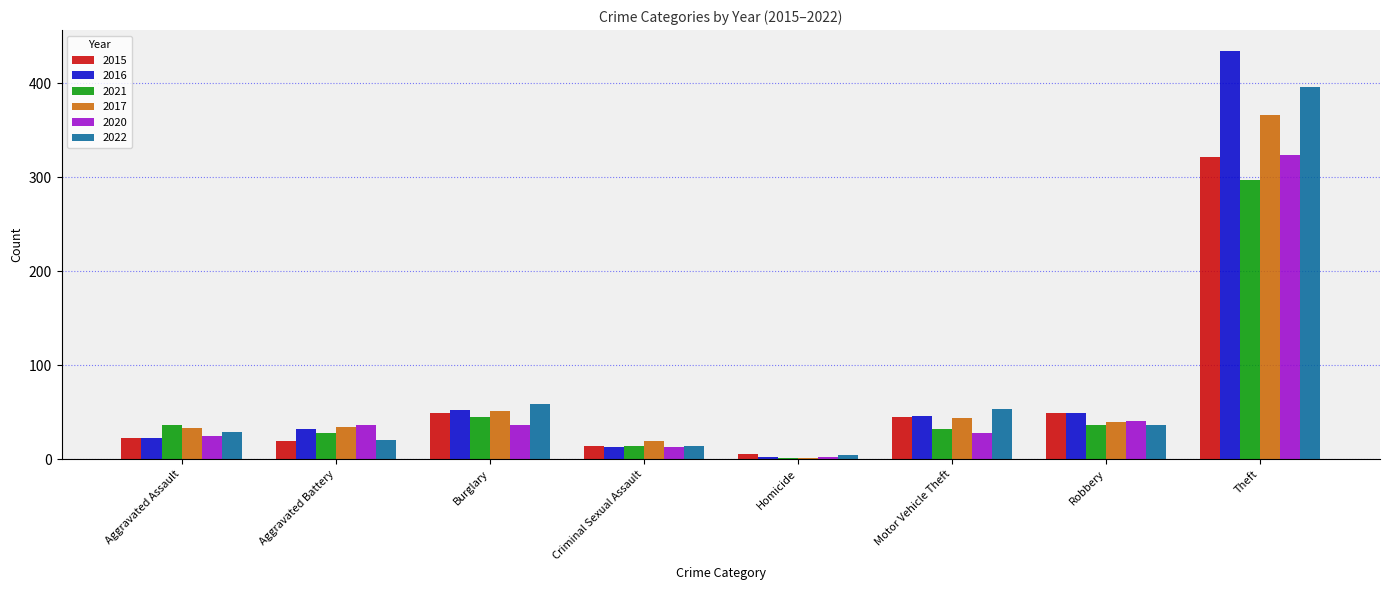

What is the maximum value shown in the chart?

435